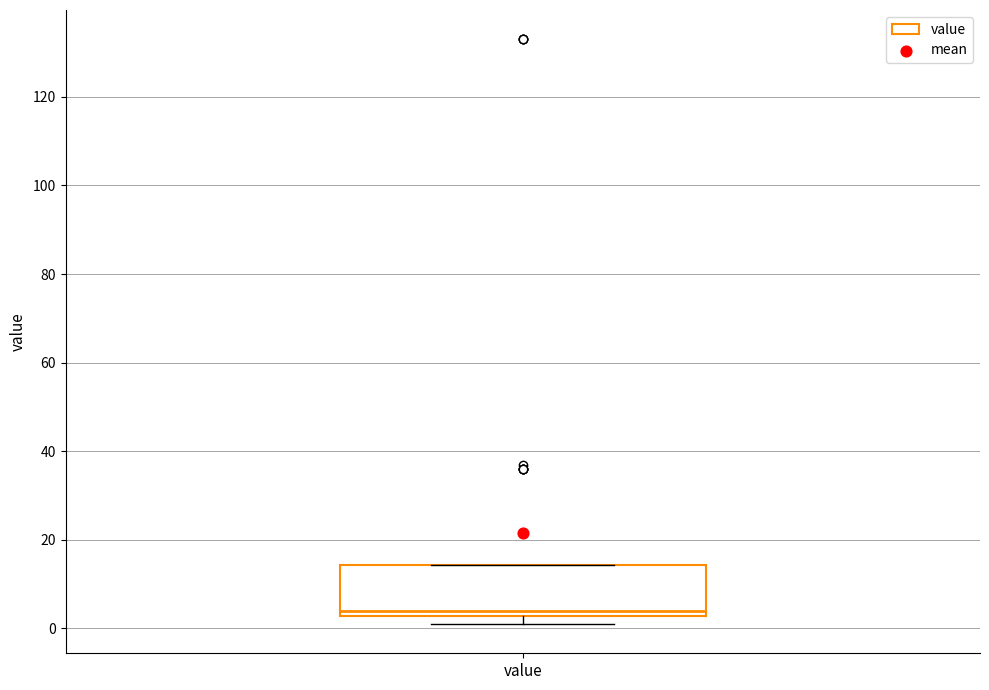

Read this box plot against the y-axis: the position of the median line, the range covered by the box, and the ends of both whiskers. The values are not printed on the chart, so give them approximately, as read against the axis.

median 4, box 2 to 14, whiskers 2 (just below the box's lower edge) to 14